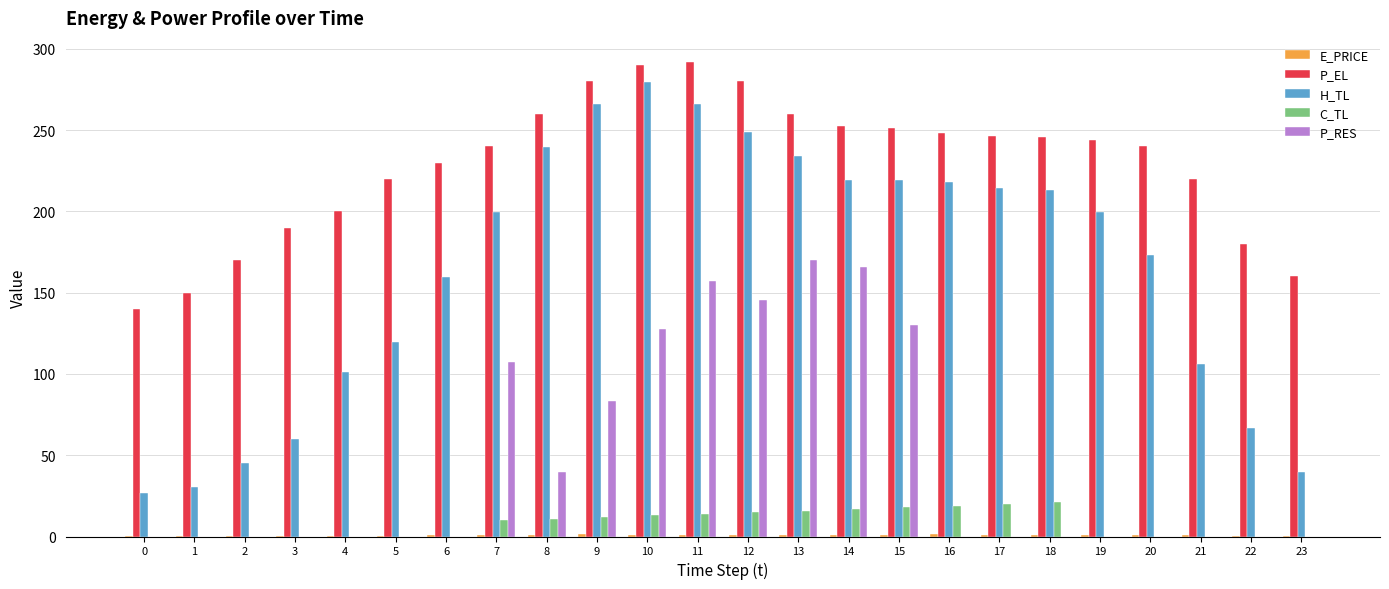

Which series changed the most between 3 and 15?

H_TL